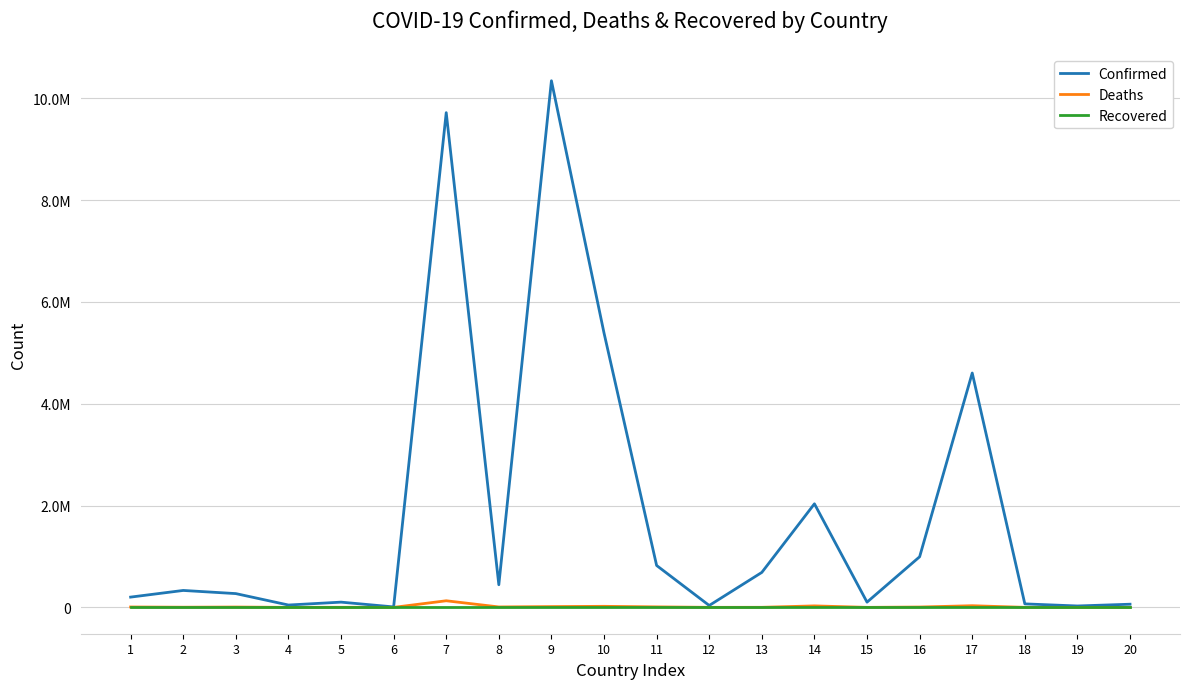

True or false: Confirmed has more than 2 points higher than both neighbors.

True